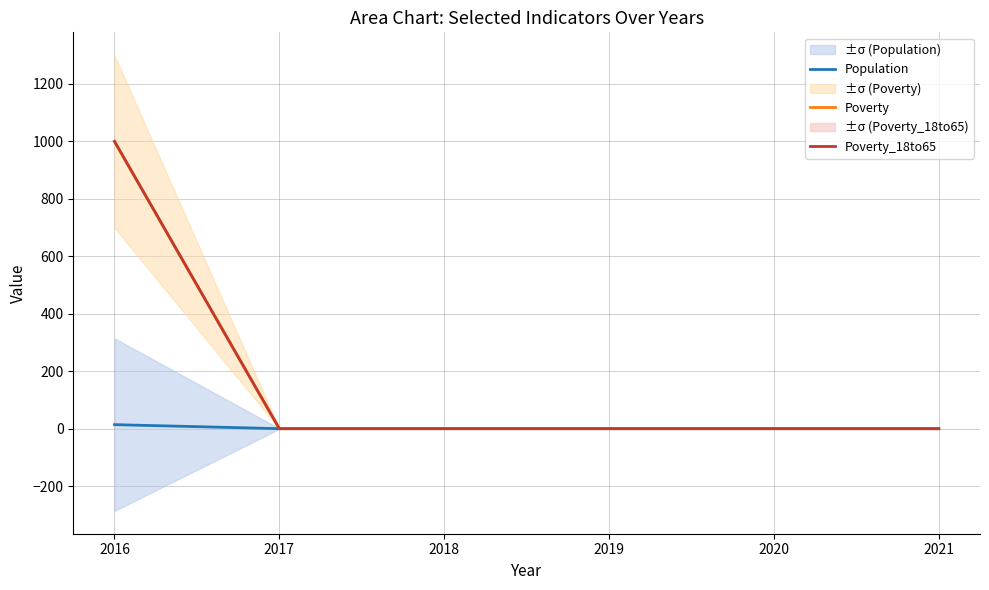

True or false: Population and Poverty intersect in this chart.

False